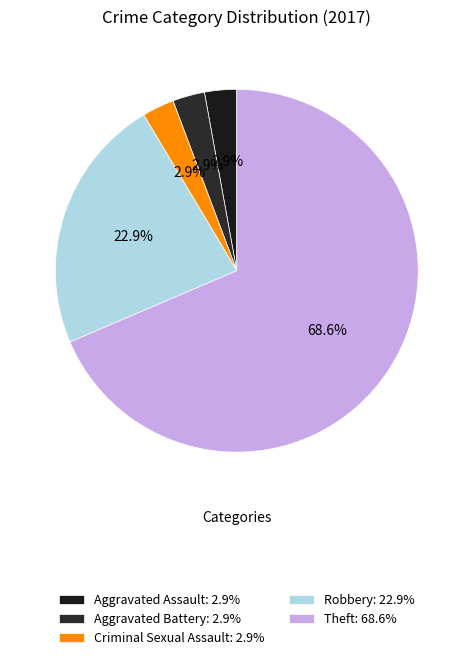

How many segments does this pie chart have?

5